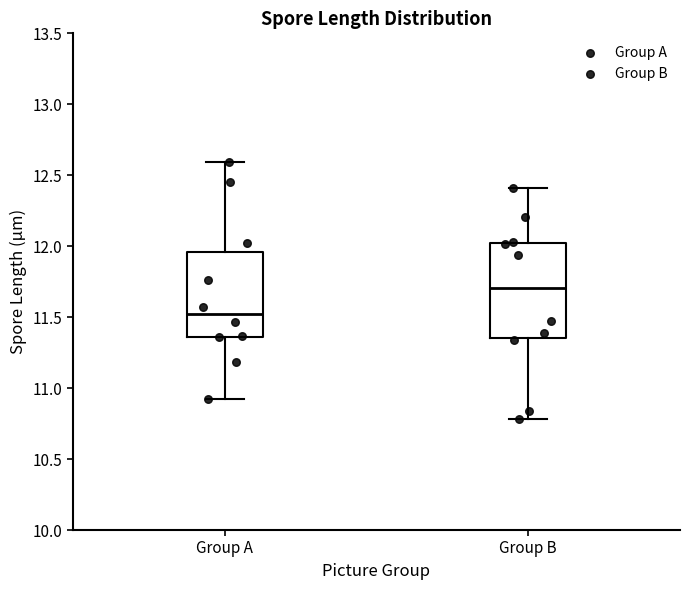

Where does the lower whisker of the box for Group A end on the y-axis? The values are not printed on the chart, so give them approximately, as read against the axis.

10.90